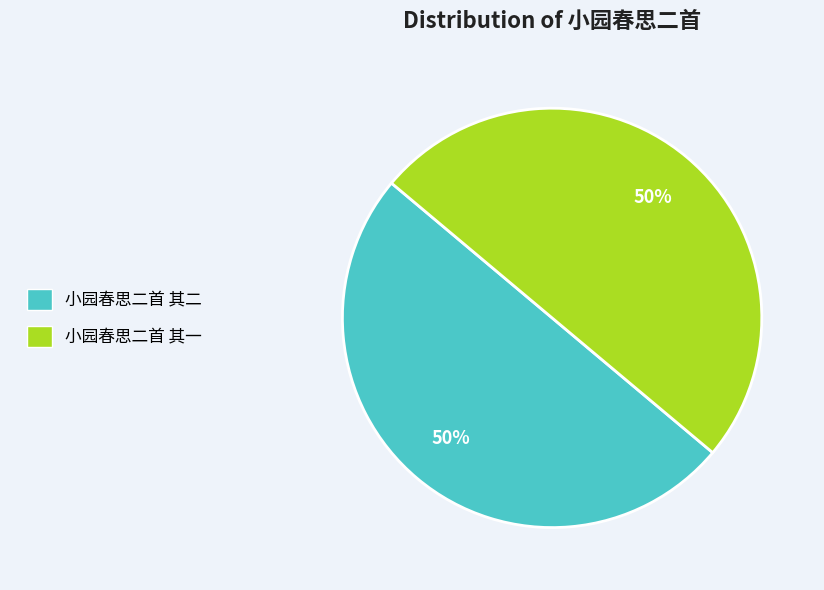

Is it true that 小园春思二首 其二 is 50% of the pie?

True